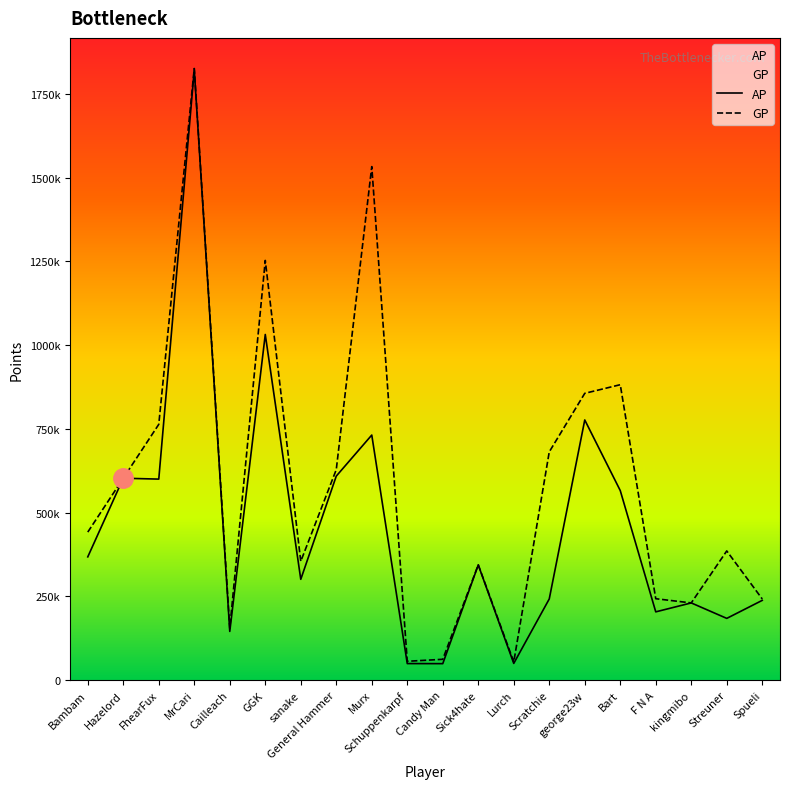

How many distinct data groups are displayed?

2